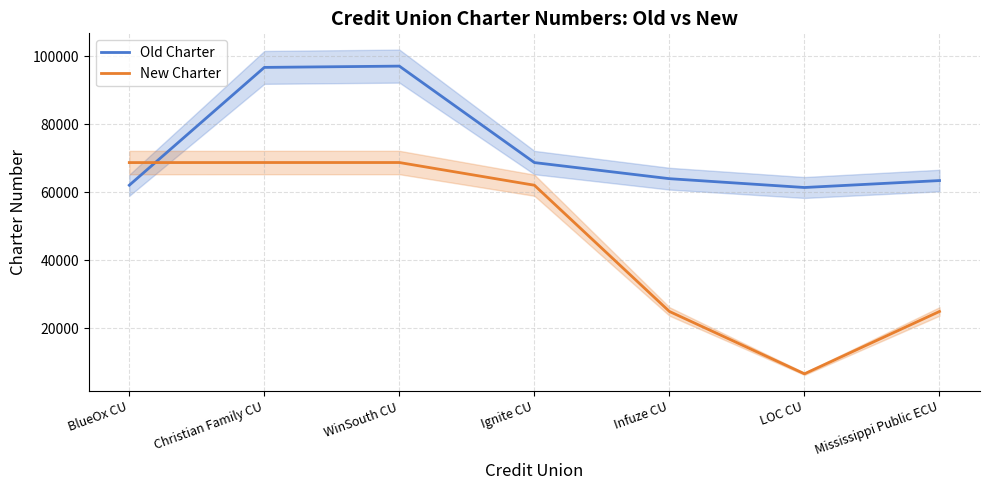

Reading right to left, transcribe all the data shown in this chart.

Old Charter: 63442	61404	63996	68729	97076	96699	62072
New Charter: 24976	6651	24974	62072	68744	68746	68729